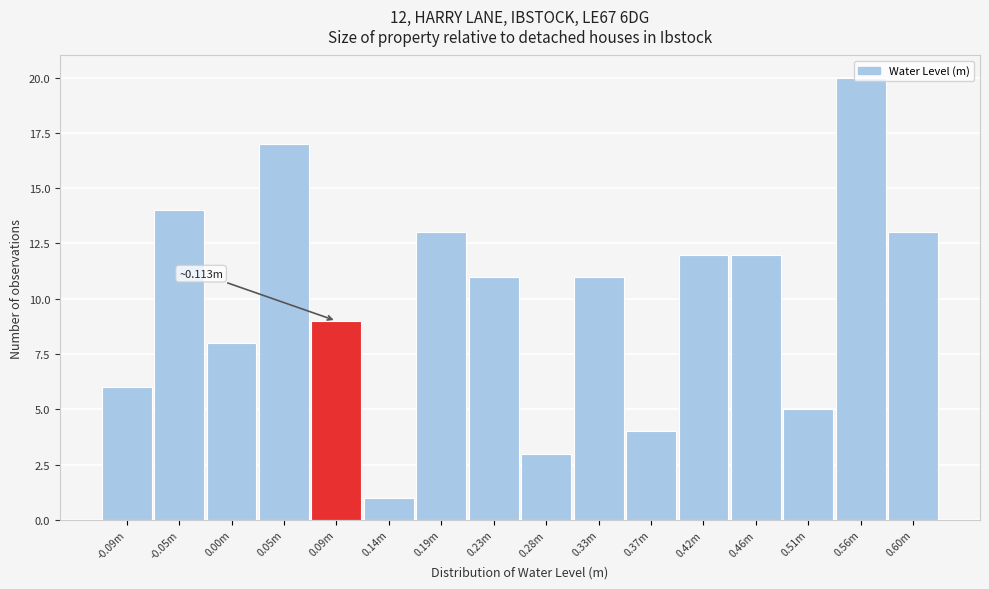

What is the ratio of the value at 0.00m to the value at 0.56m?

0.4